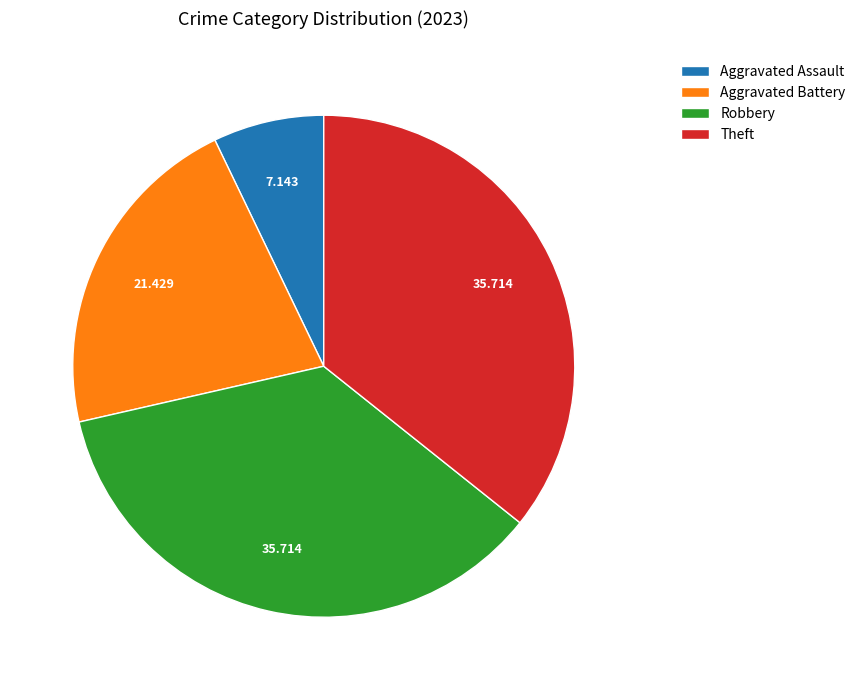

Between Aggravated Assault and Theft, which is larger?

Theft